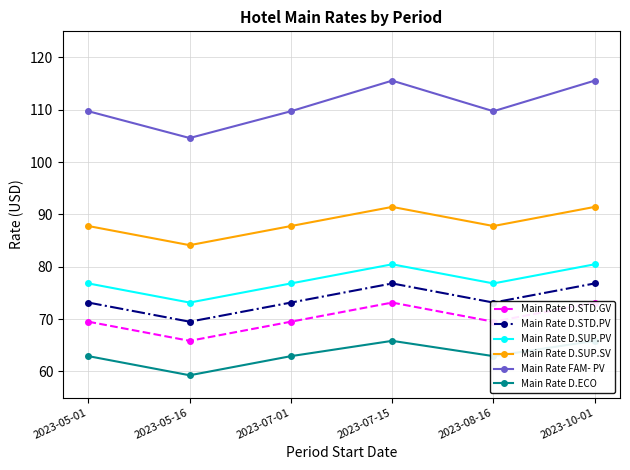

Reading left to right, what are all the values shown in this chart?

Main Rate D.STD.GV: 2023-05-01=69.5	2023-05-16=65.8	2023-07-01=69.5	2023-07-15=73.2	2023-08-16=69.5	2023-10-01=73.2
Main Rate D.STD.PV: 2023-05-01=73.2	2023-05-16=69.5	2023-07-01=73.2	2023-07-15=76.8	2023-08-16=73.2	2023-10-01=76.8
Main Rate D.SUP.PV: 2023-05-01=76.8	2023-05-16=73.2	2023-07-01=76.8	2023-07-15=80.5	2023-08-16=76.8	2023-10-01=80.5
Main Rate D.SUP.SV: 2023-05-01=87.8	2023-05-16=84.1	2023-07-01=87.8	2023-07-15=91.4	2023-08-16=87.8	2023-10-01=91.4
Main Rate FAM- PV: 2023-05-01=109.7	2023-05-16=104.6	2023-07-01=109.7	2023-07-15=115.6	2023-08-16=109.7	2023-10-01=115.6
Main Rate D.ECO: 2023-05-01=62.9	2023-05-16=59.3	2023-07-01=62.9	2023-07-15=65.8	2023-08-16=62.9	2023-10-01=65.8